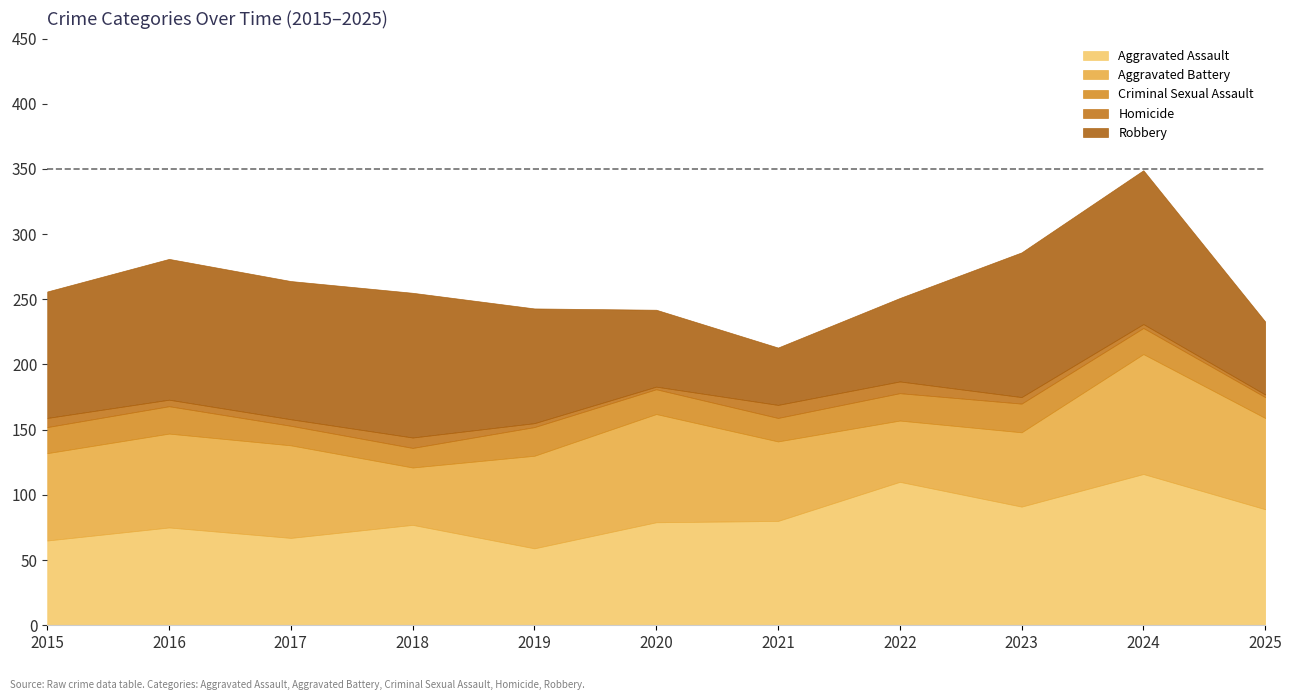

Reading left to right, list all the values displayed in this chart.

Aggravated Assault: 65	75	67	77	59	79	80	110	91	116	89
Aggravated Battery: 67	72	71	44	71	83	61	47	57	92	70
Criminal Sexual Assault: 20	21	15	15	22	19	18	21	22	20	16
Homicide: 7	5	5	8	3	2	10	9	5	3	2
Robbery: 97	108	106	111	88	59	44	64	111	118	56